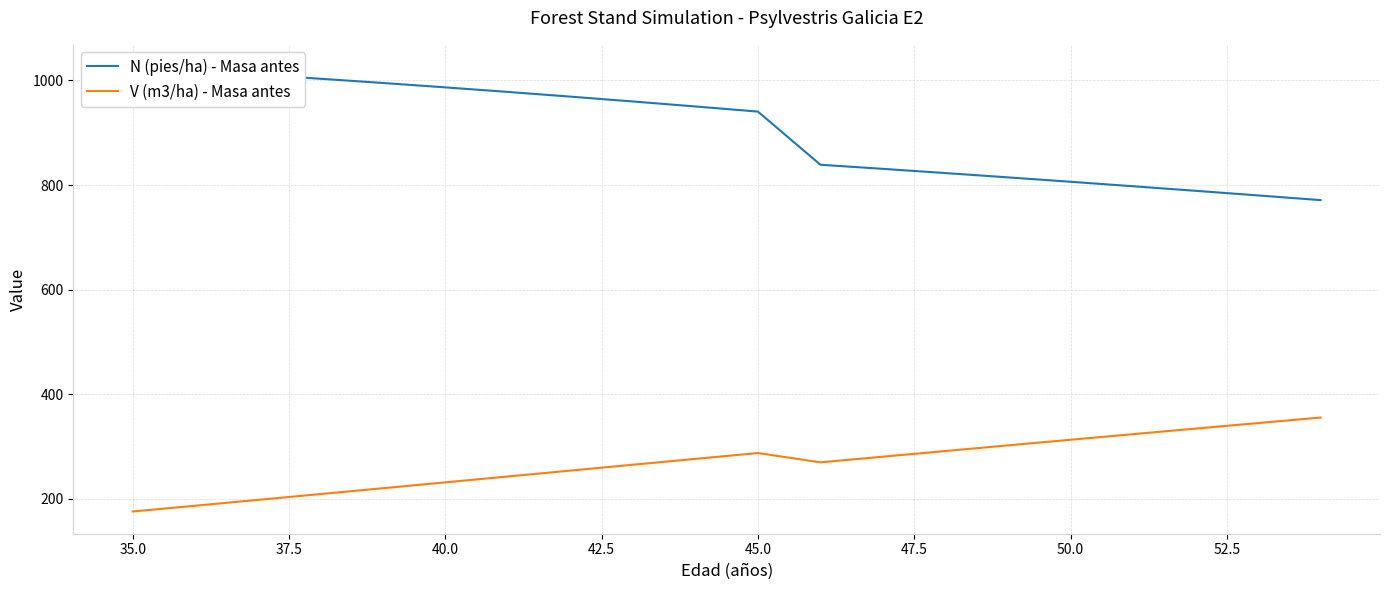

What is the average value of the V (m3/ha) - Masa antes series?

267.9